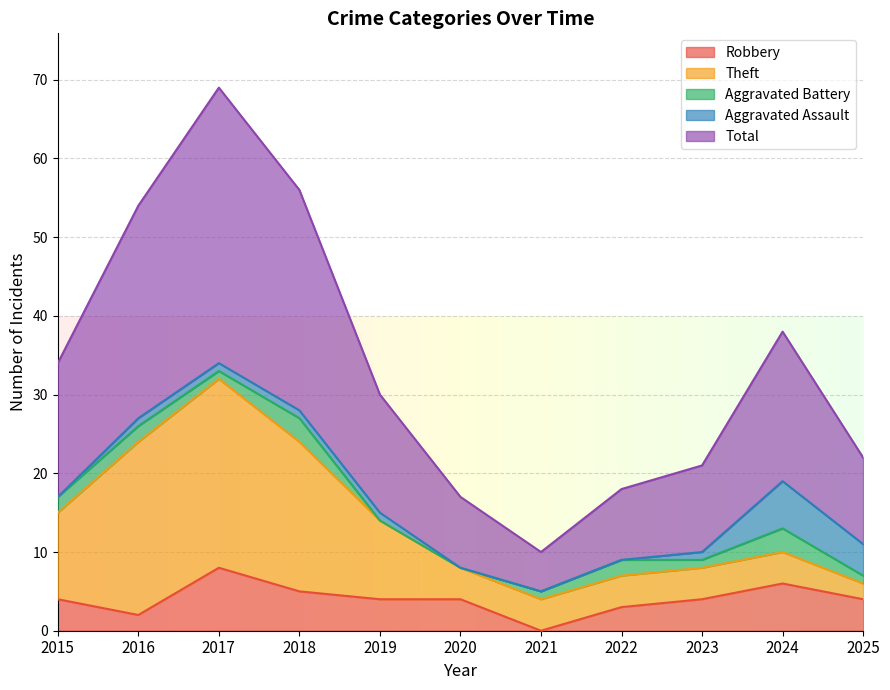

True or false: Aggravated Assault and Total intersect in this chart.

False